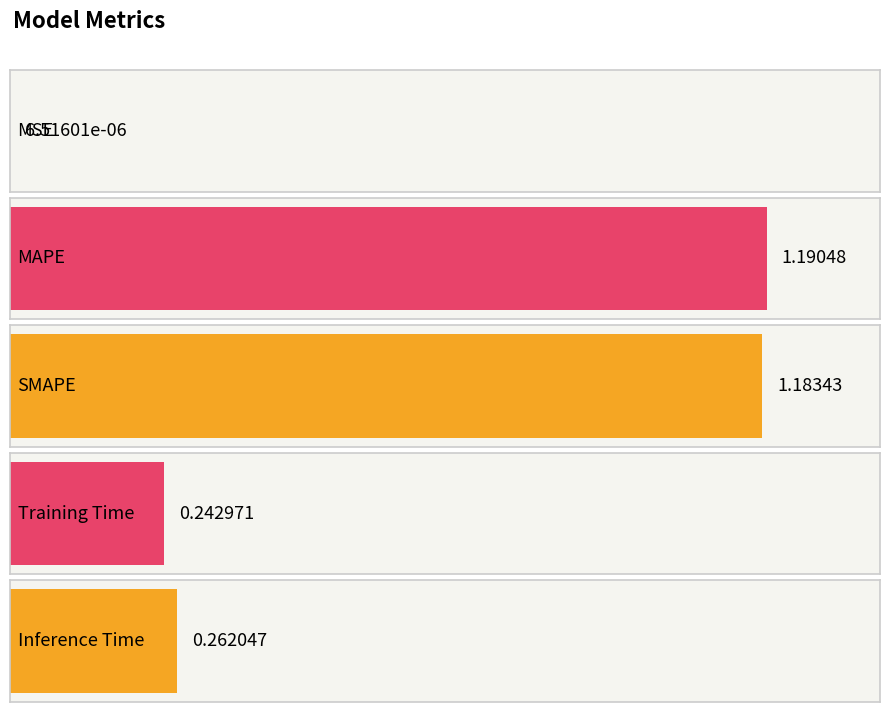

Rank the categories by value from highest to lowest.

MAPE, SMAPE, Inference Time, Training Time, MSE